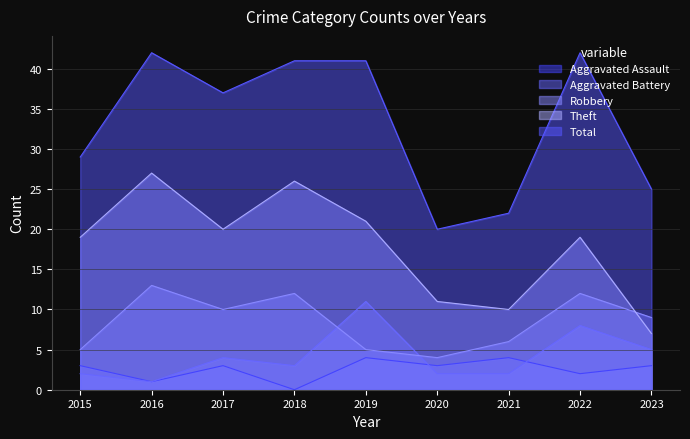

At which category does the chart reach its minimum across all series?

2018